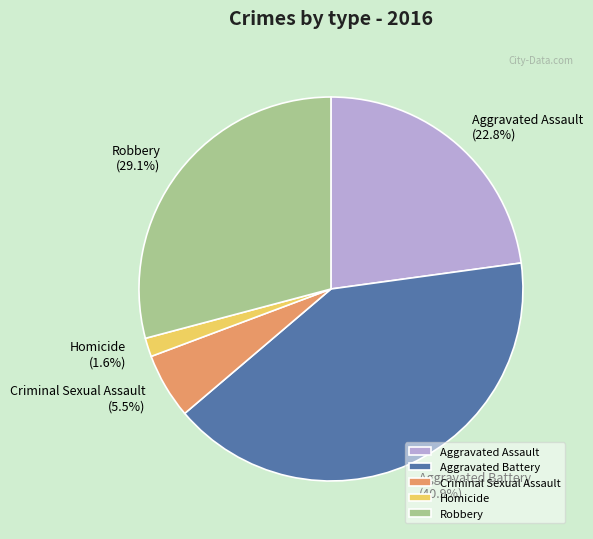

Is it true that Aggravated Assault is 23% of the pie?

True